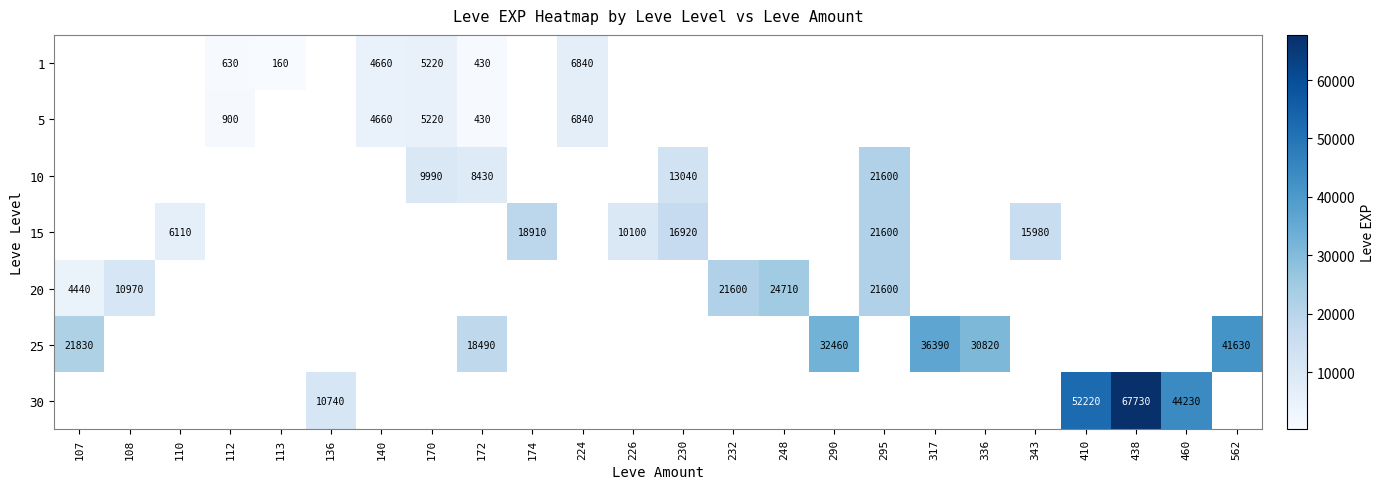

Is it true that 10 equals 23274 at 230?

False